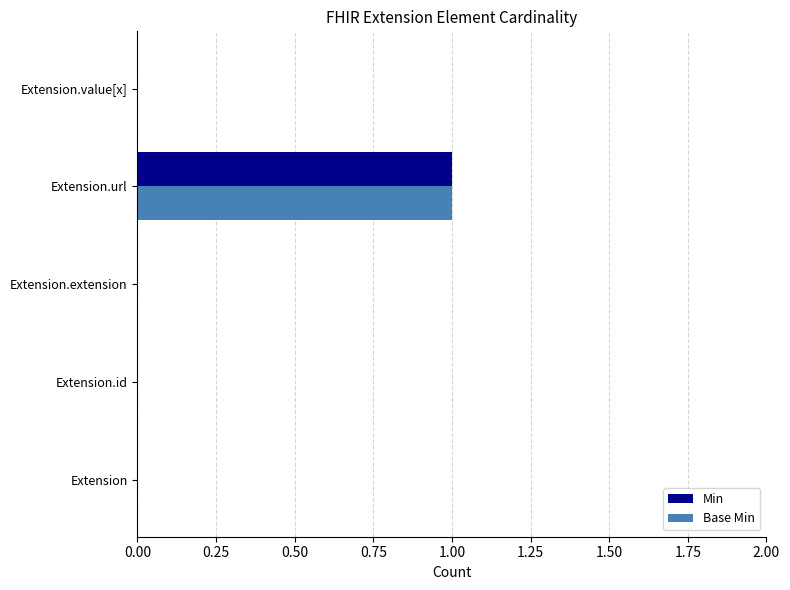

Count the number of data series in this chart.

2